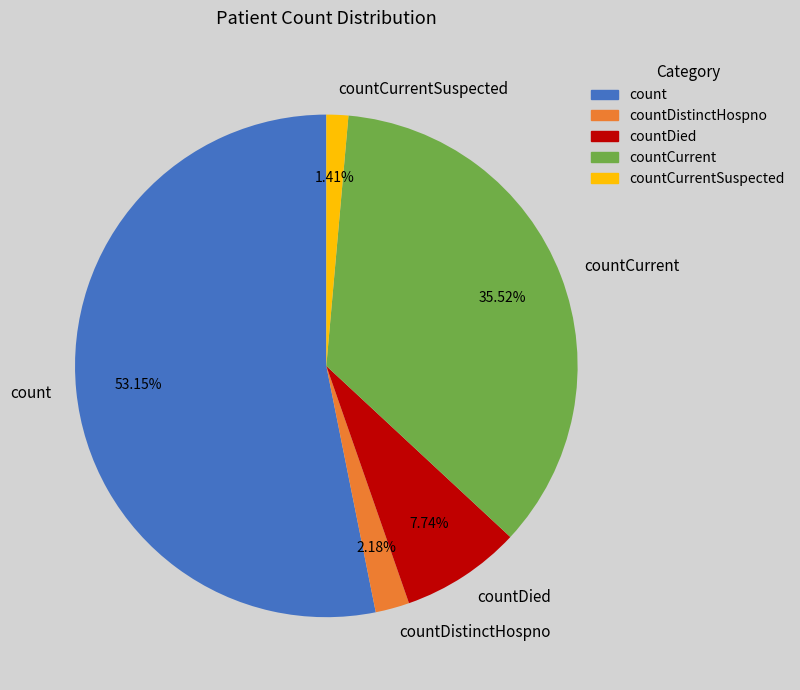

To the nearest percent, what is the difference between the countDied and countCurrentSuspected slice percentages?

6%